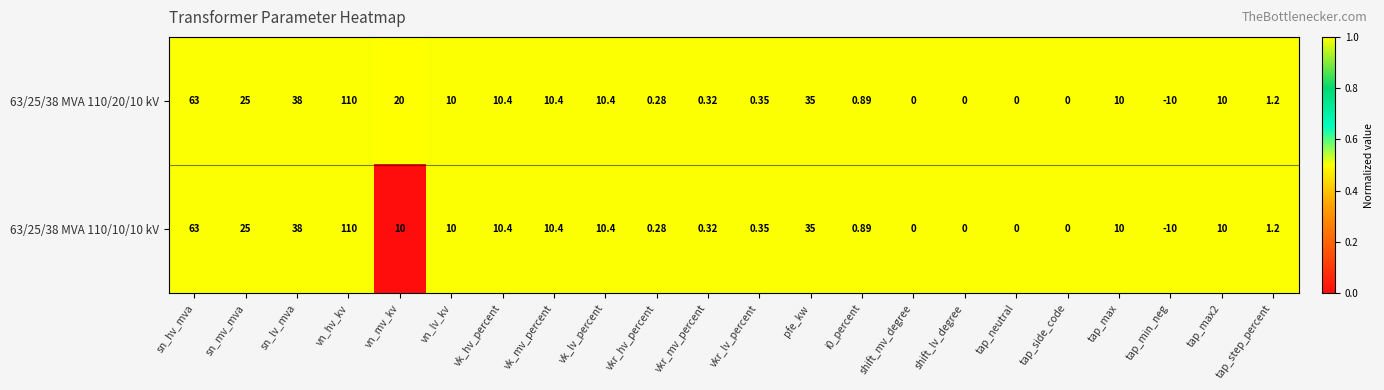

What is the greatest value displayed?

110.0